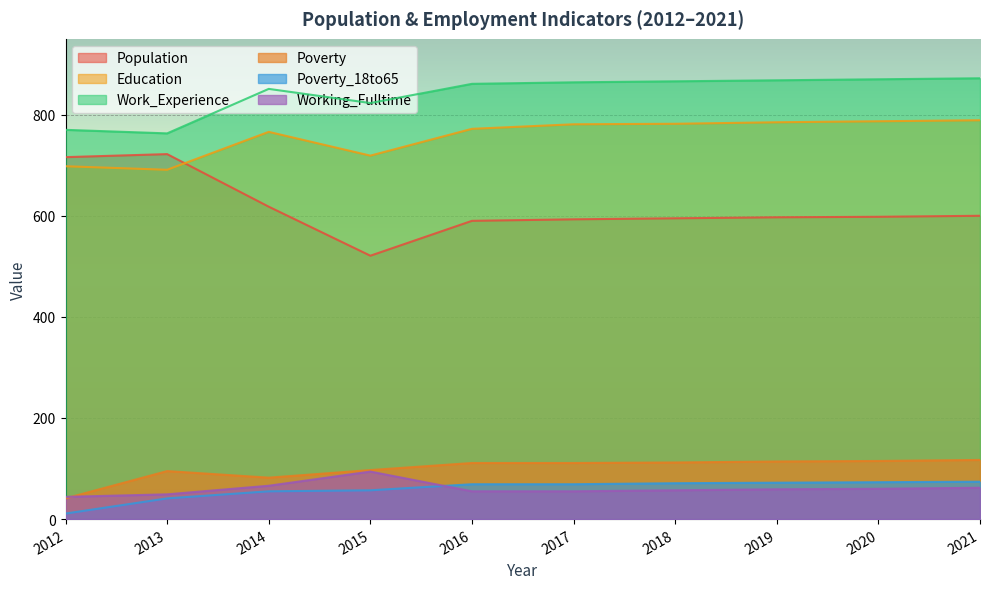

What is the total value across all series at 2018?

2483